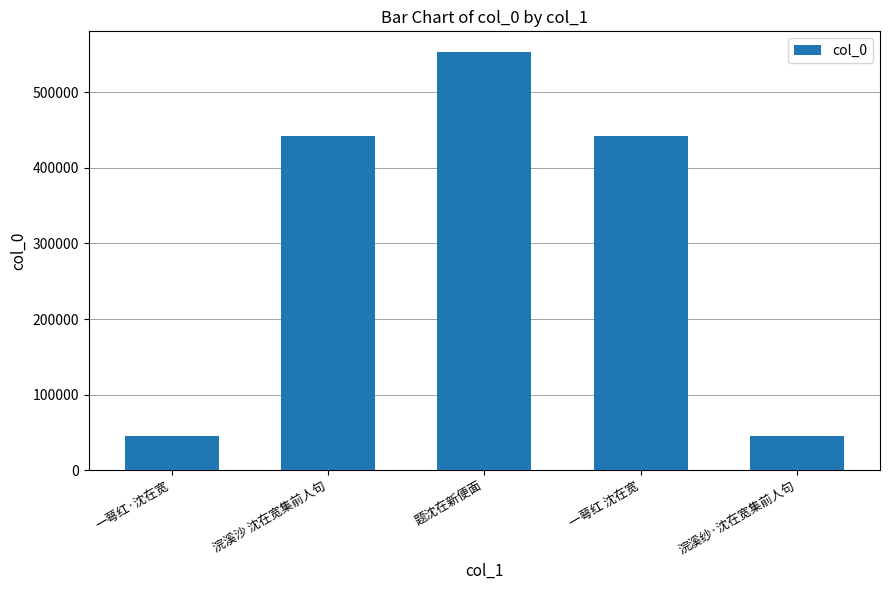

What is the difference between the maximum and minimum values?

506604